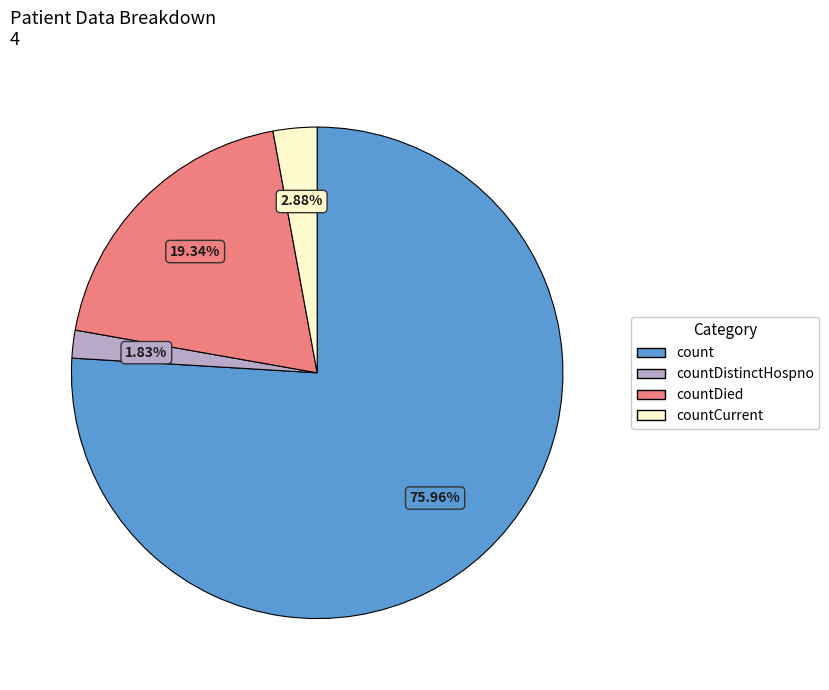

Rank the categories by value from lowest to highest.

countDistinctHospno, countCurrent, countDied, count